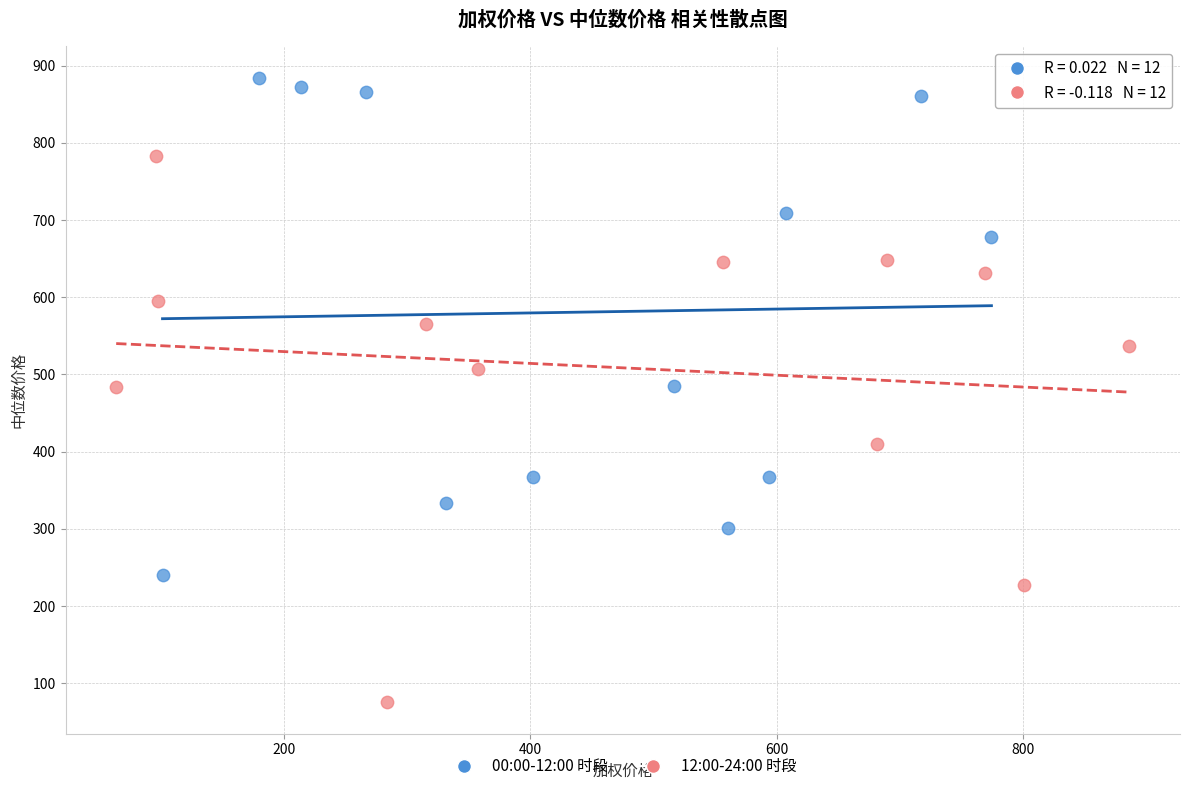

Which series has the largest Y range (max minus min)?

12:00-24:00 时段